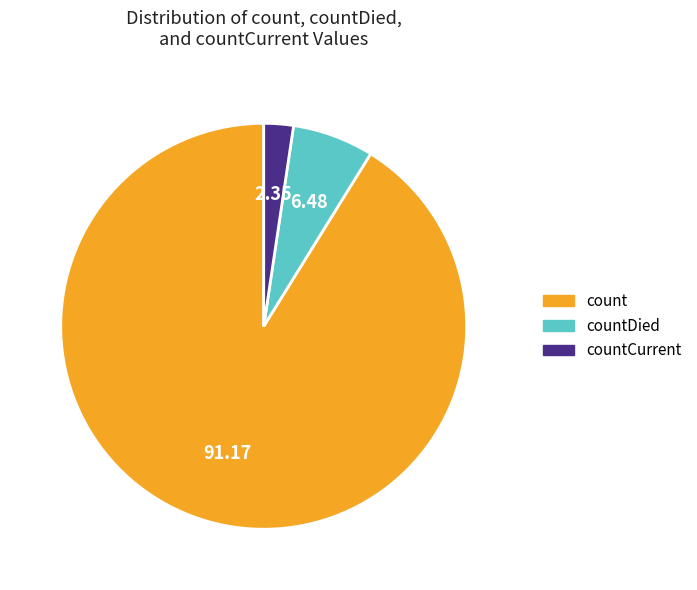

Rank the categories by value from lowest to highest.

countCurrent, countDied, count